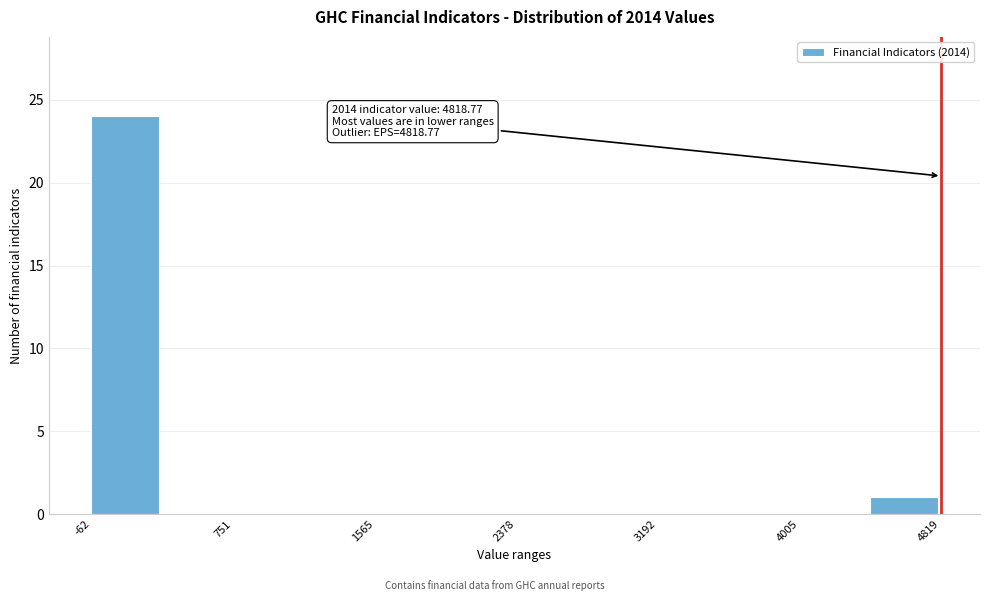

Over which range of the x-axis is the bar tallest?

-100 to 300